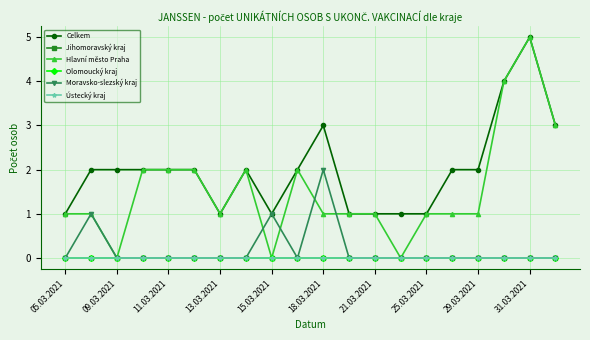

What are all the series names shown in the legend?

Celkem, Jihomoravský kraj, Hlavní město Praha, Olomoucký kraj, Moravsko-slezský kraj, Ústecký kraj